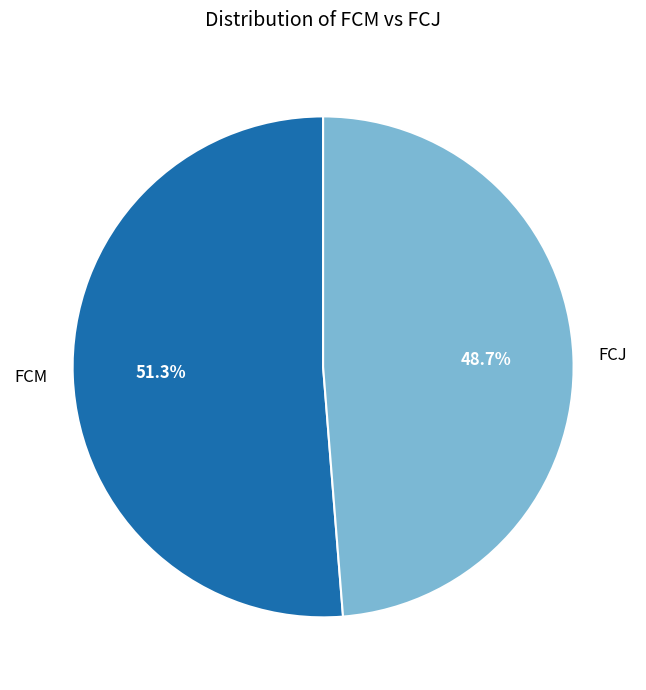

Is it true that FCM is 51% of the pie?

True